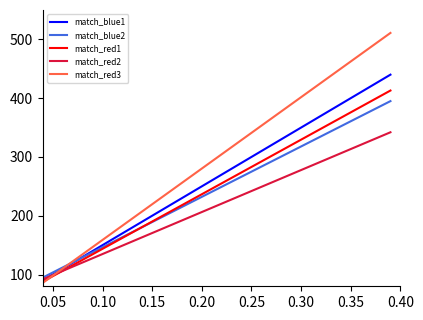

What is the maximum value shown in the chart?

511